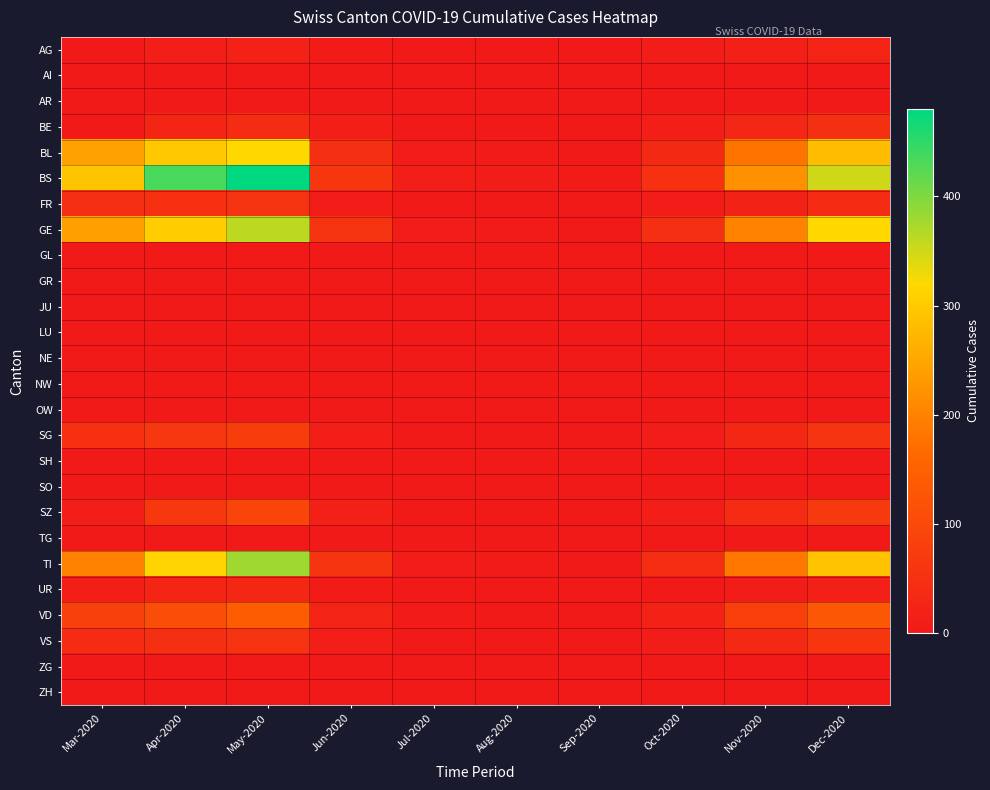

Which series has the widest spread of values?

BS